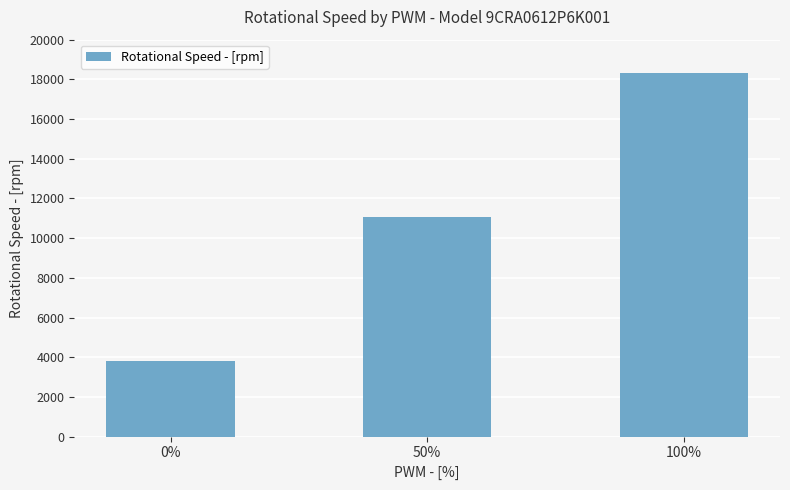

How many bars are there in total?

3